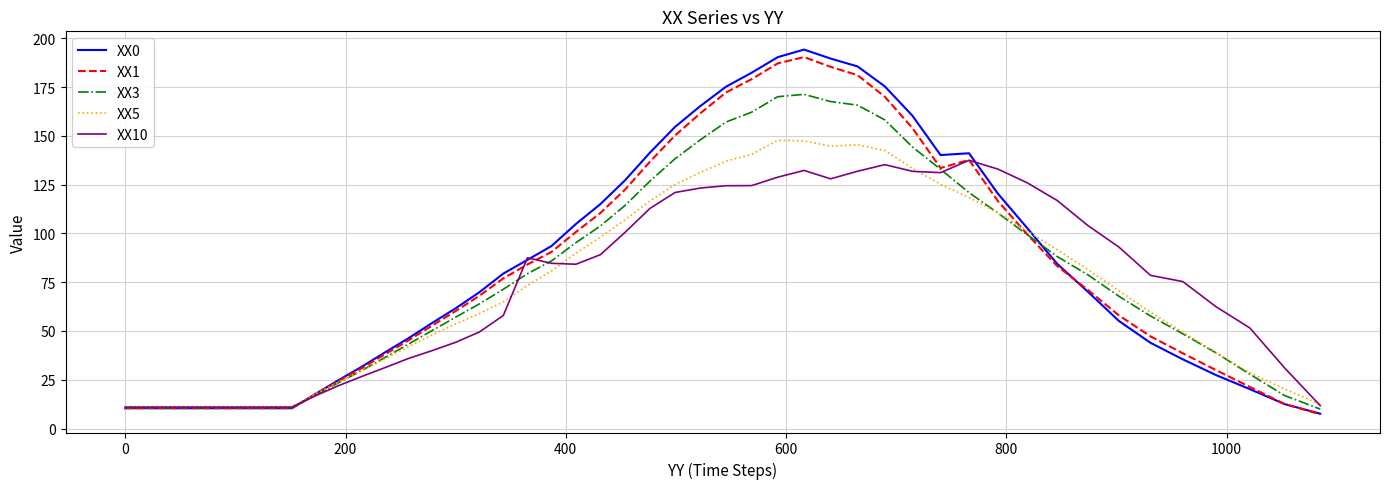

Rank the series by their average value, from highest to lowest.

XX0, XX1, XX3, XX10, XX5